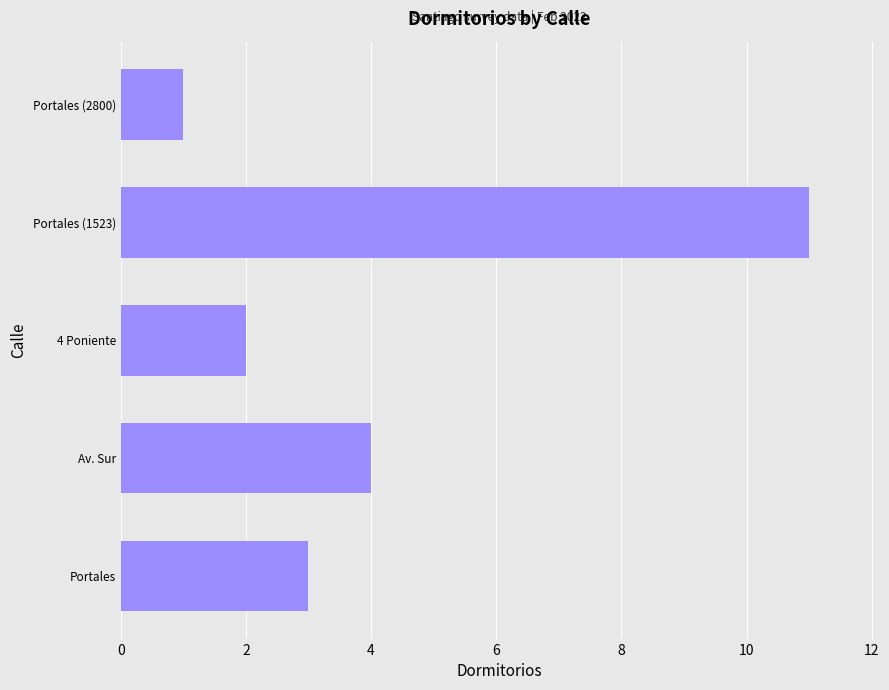

Rank the categories by value from lowest to highest.

Portales (2800), 4 Poniente, Portales, Av. Sur, Portales (1523)